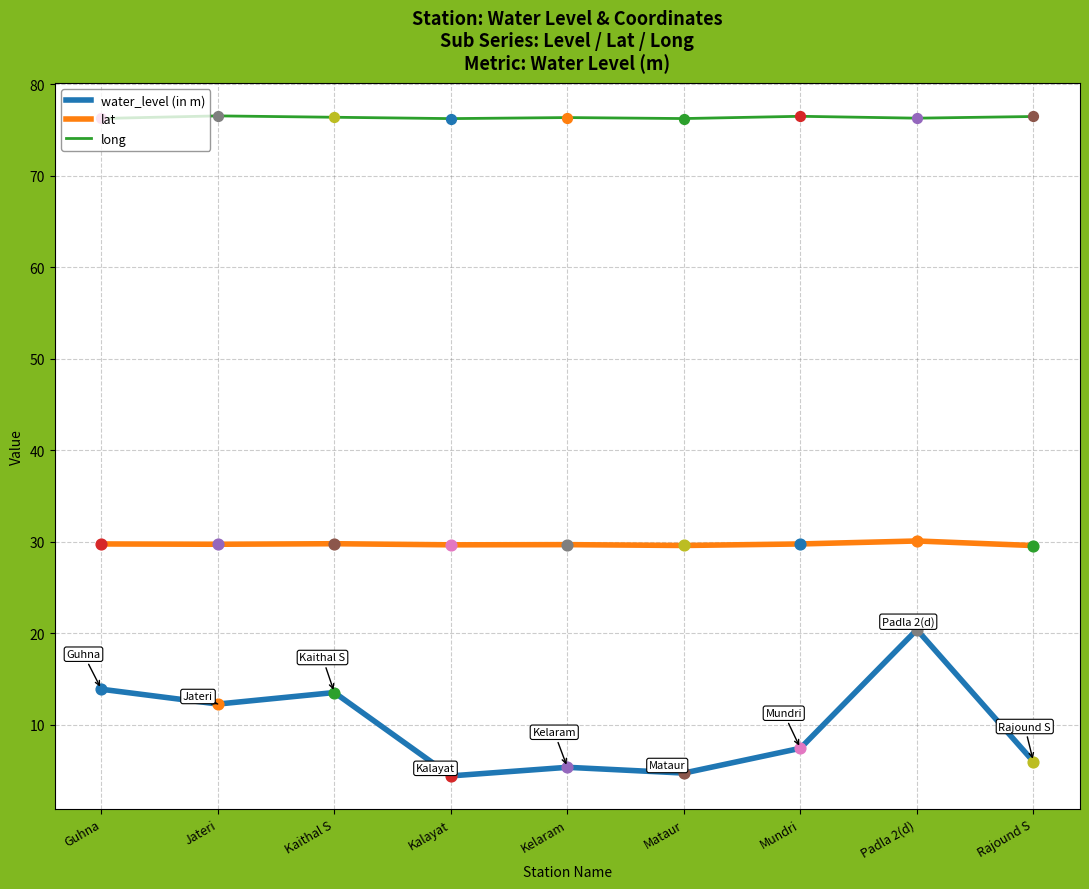

What is the spread (max minus min) of values at Rajound S?

70.5